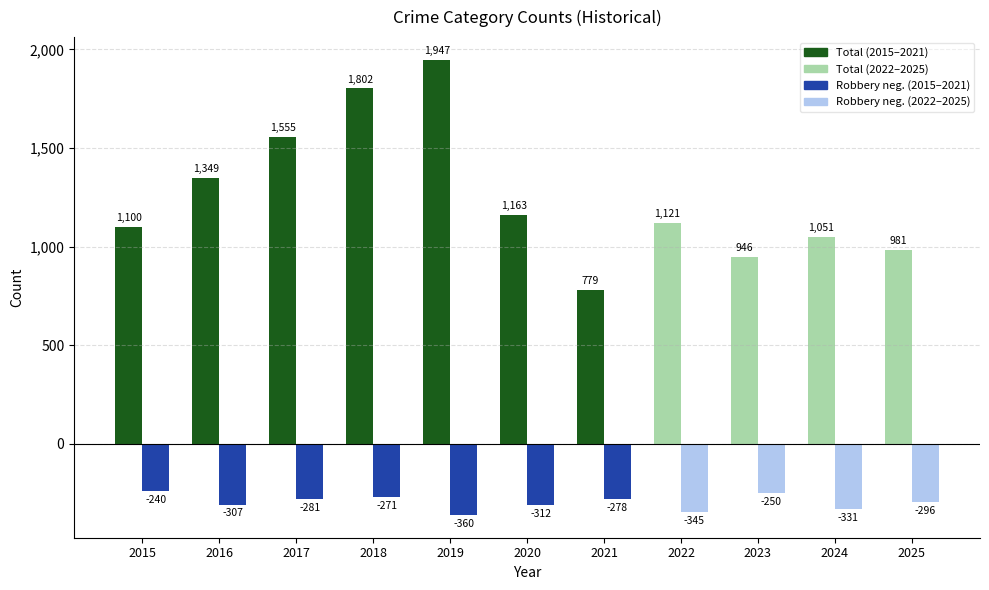

Which has a higher value, 2019 or 2024?

2019